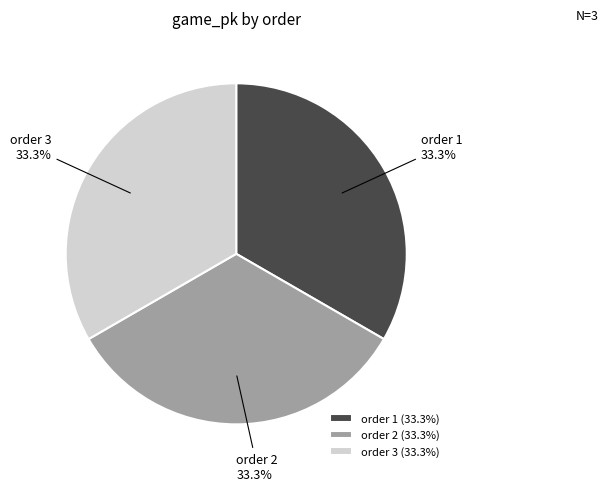

Is there any slice that represents more than half of the pie?

No